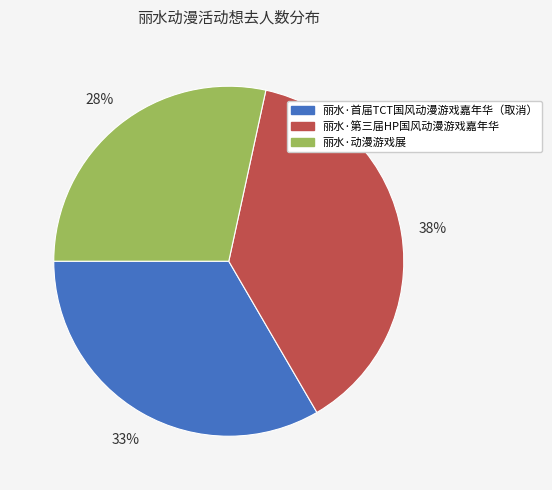

Which has a higher value, 丽水·首届TCT国风动漫游戏嘉年华（取消） or 丽水·动漫游戏展?

丽水·首届TCT国风动漫游戏嘉年华（取消）